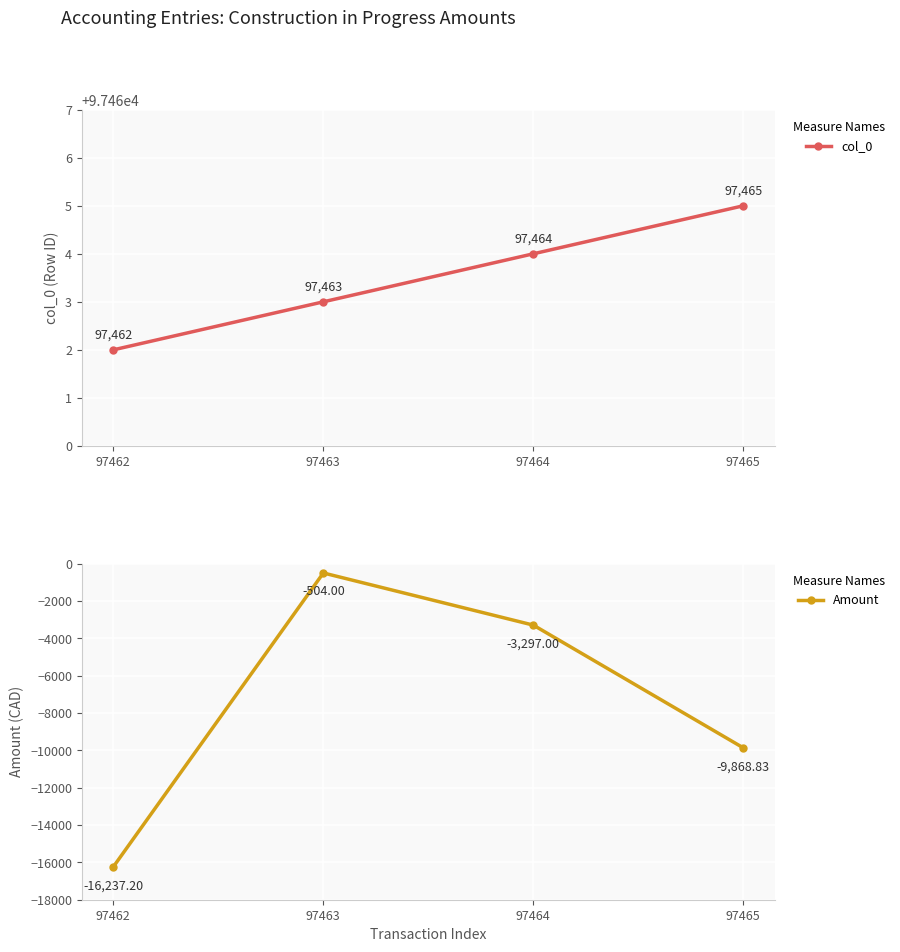

At which category is the sum across all series the highest?

97463